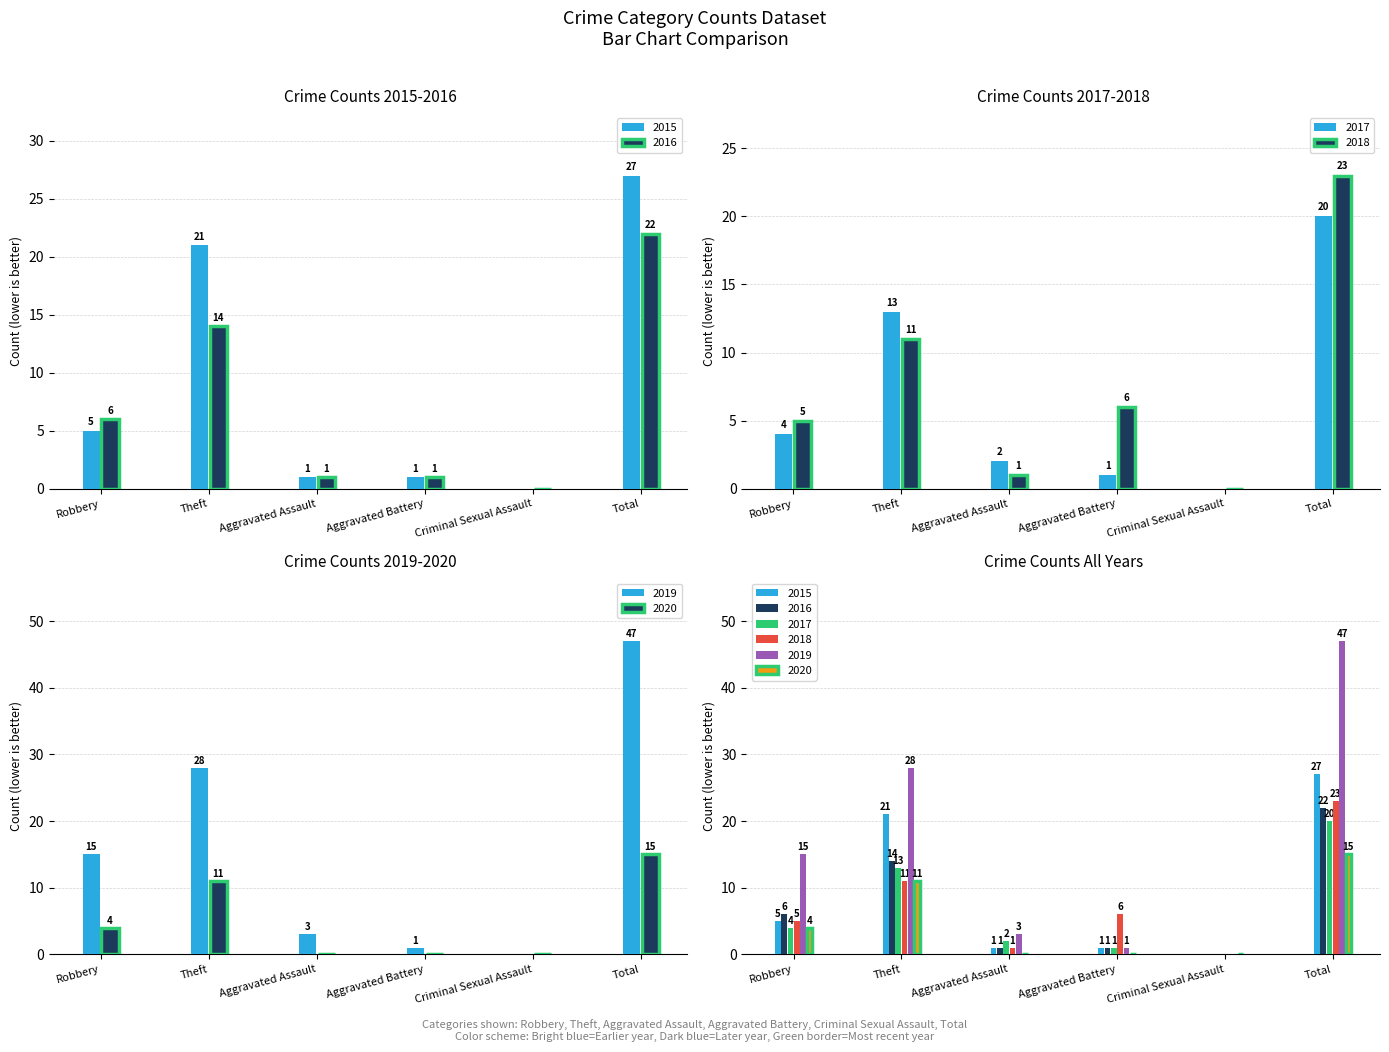

Reading left to right, list all the values displayed in this chart.

2015: 5	21	1	1	0	27
2016: 6	14	1	1	0	22
2017: 4	13	2	1	0	20
2018: 5	11	1	6	0	23
2019: 15	28	3	1	0	47
2020: 4	11	0	0	0	15